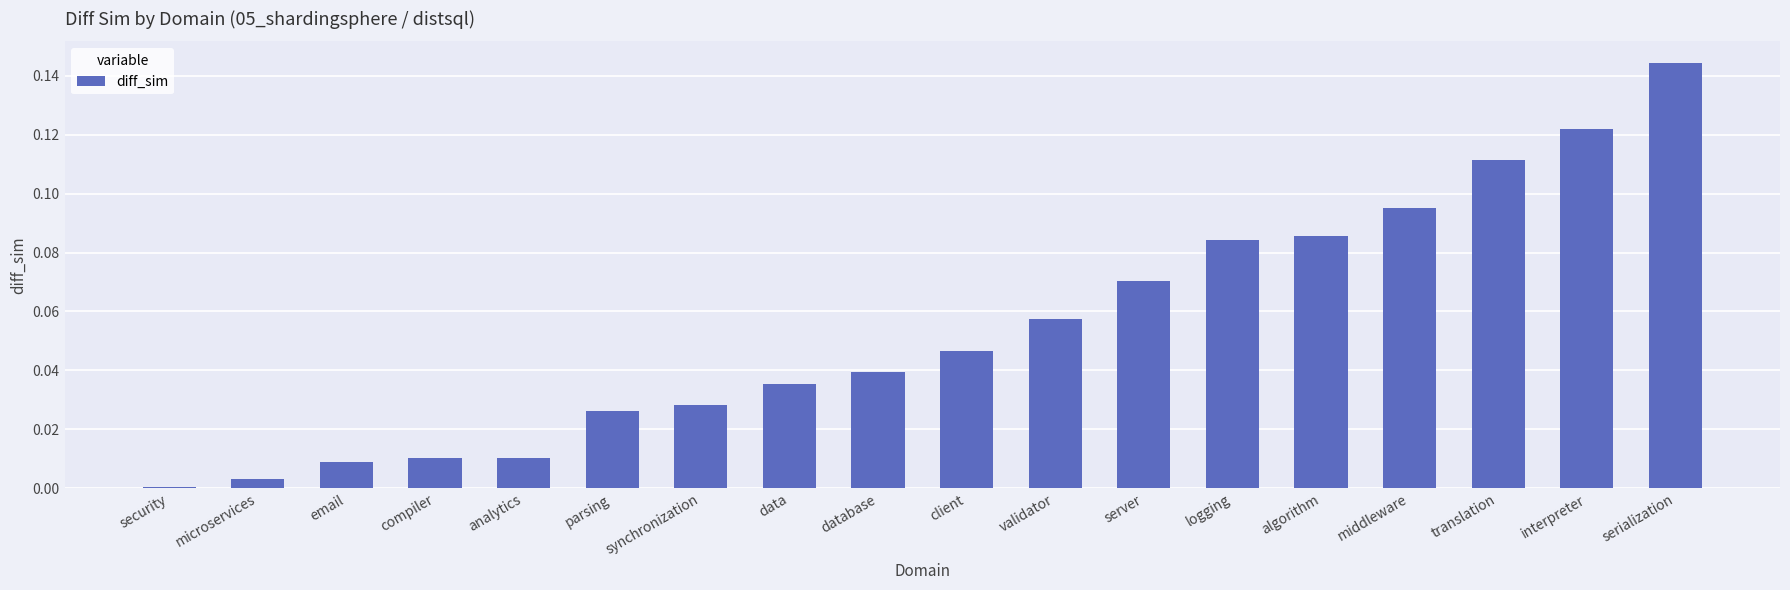

What is the sum of all values?

1.0